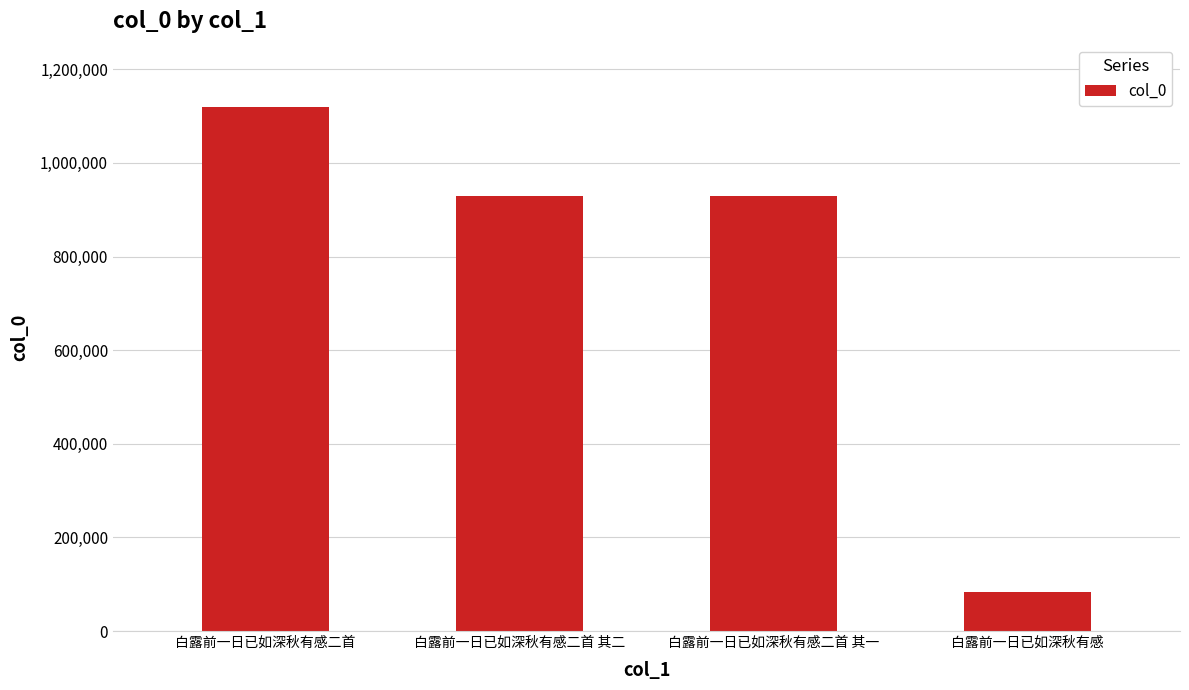

Which category has the highest value across all series?

白露前一日已如深秋有感二首